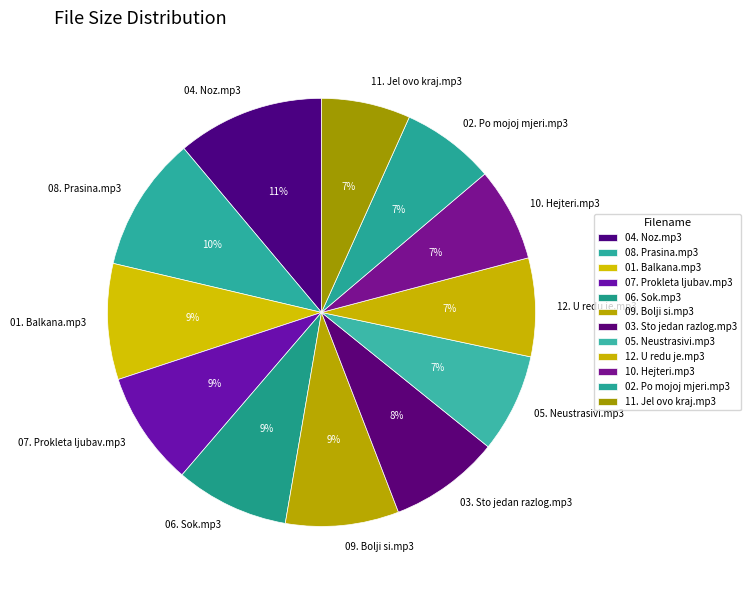

Count the number of slices in the pie.

12